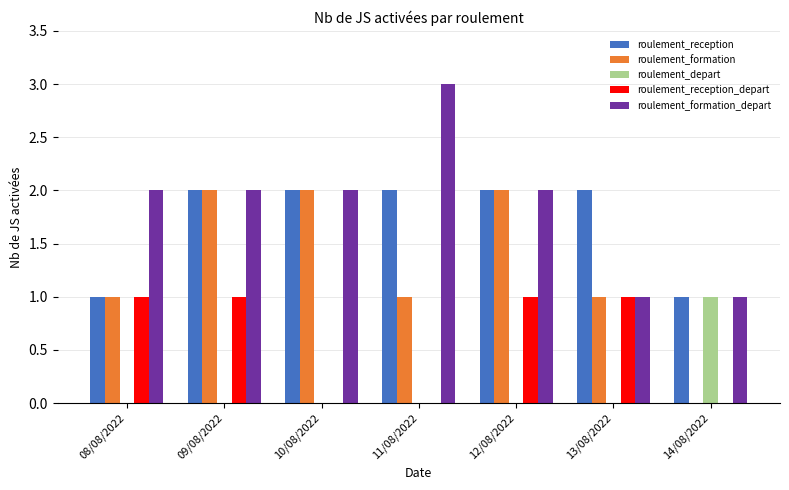

Count the number of categories in the chart.

7